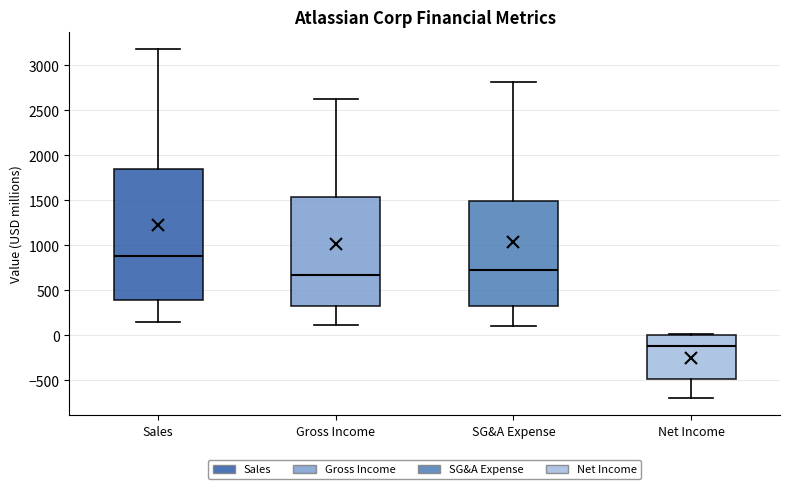

Comparing the boxes themselves (not the whiskers), which one is the tallest?

Sales